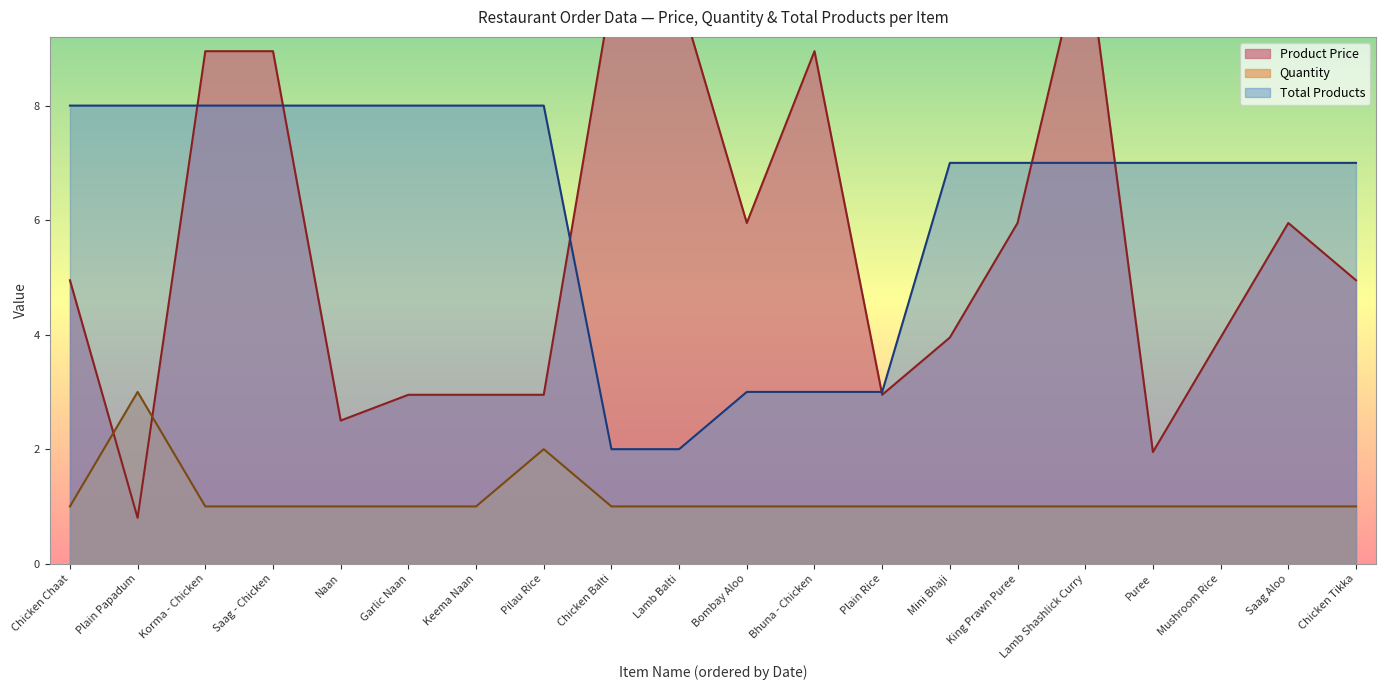

Which series ends up on top after the final intersection of Avg Quantity and Avg Product Price?

Avg Product Price